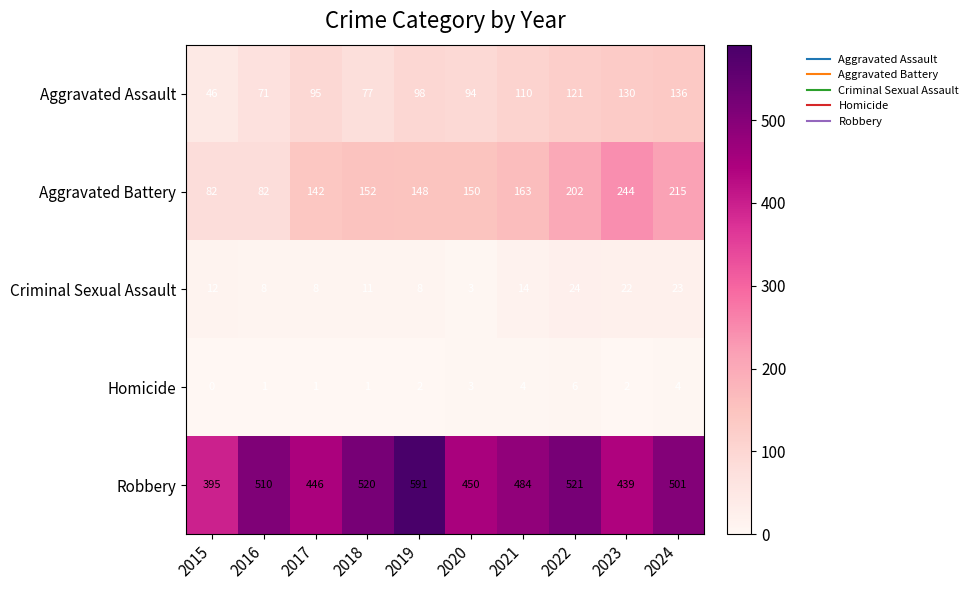

What is the spread (max minus min) of values at 2022?

515